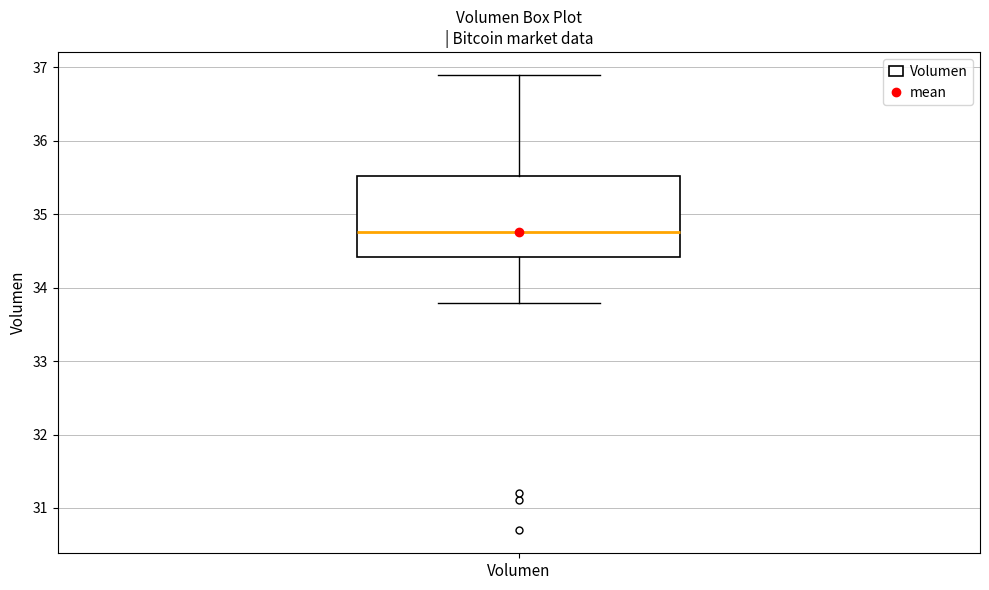

Transcribe this box plot: give where the median line is, the range the box spans, and where the two whiskers end, as read against the y-axis. The values are not printed on the chart, so give them approximately, as read against the axis.

median 34.8, box 34.4 to 35.5, whiskers 33.8 to 36.9